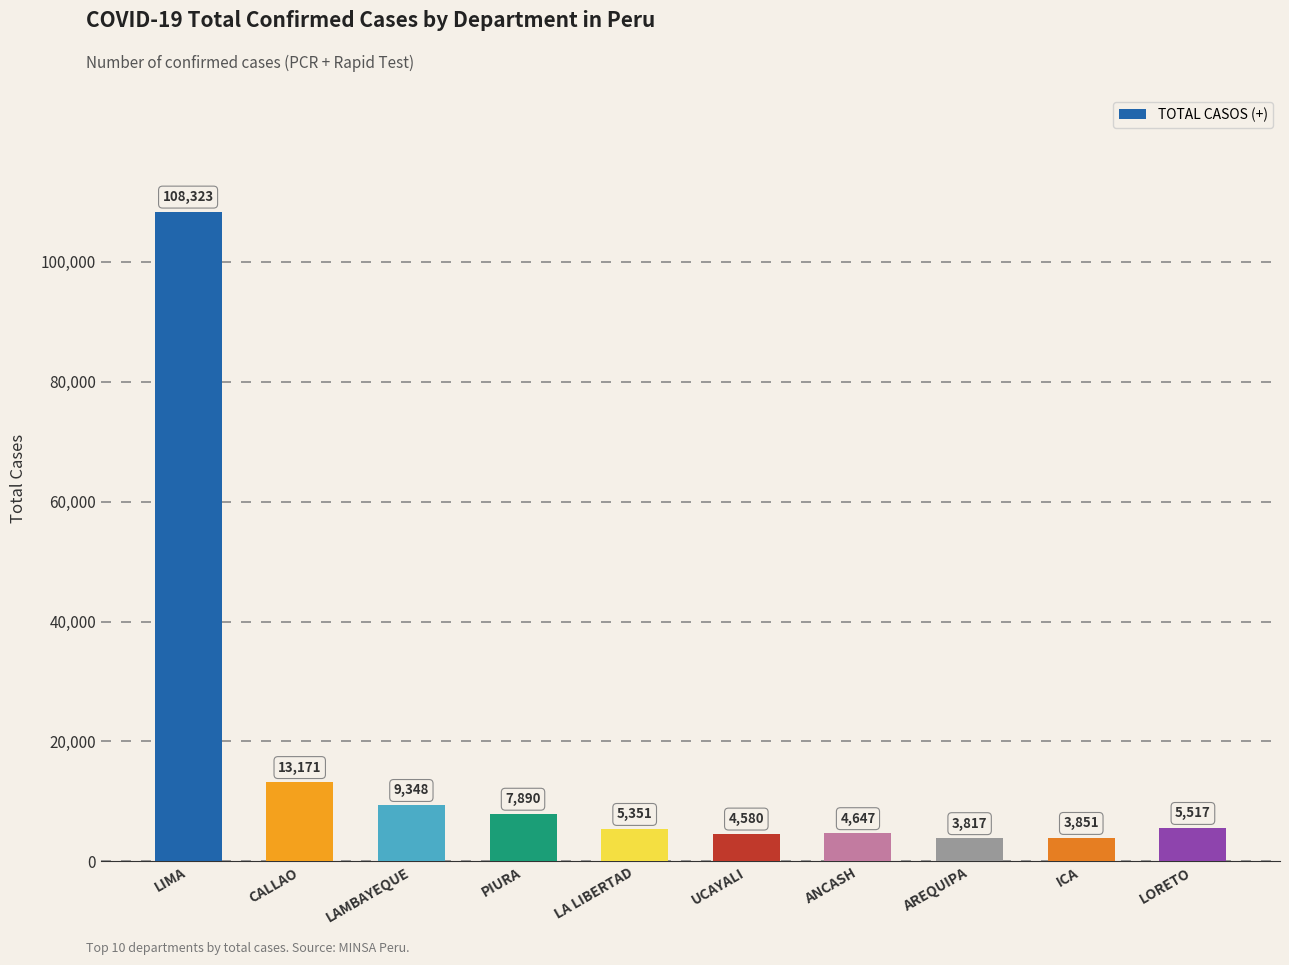

The value at LAMBAYEQUE is 9348. True or false?

True